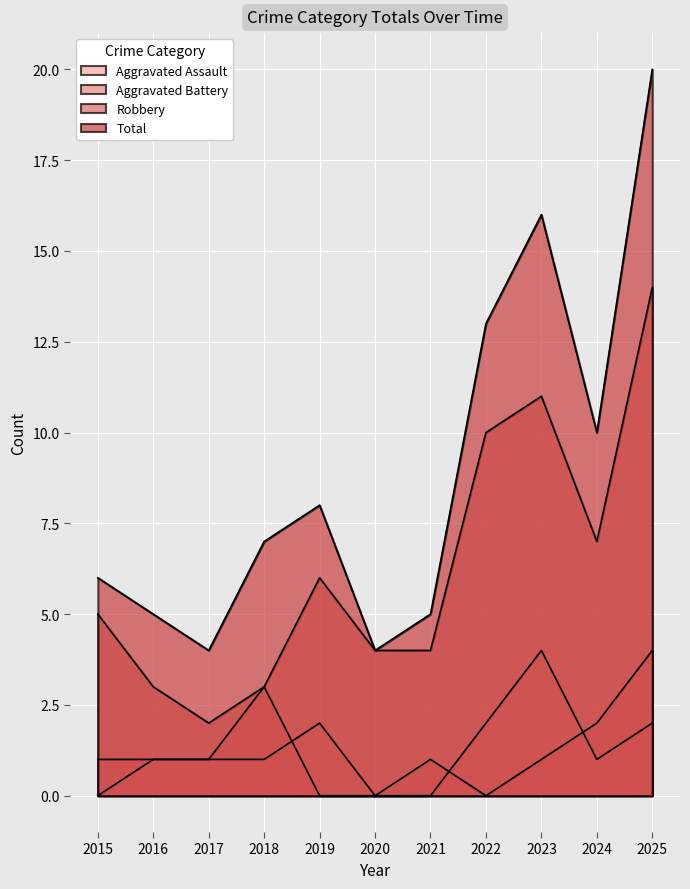

At which category is the sum across all series the highest?

2025